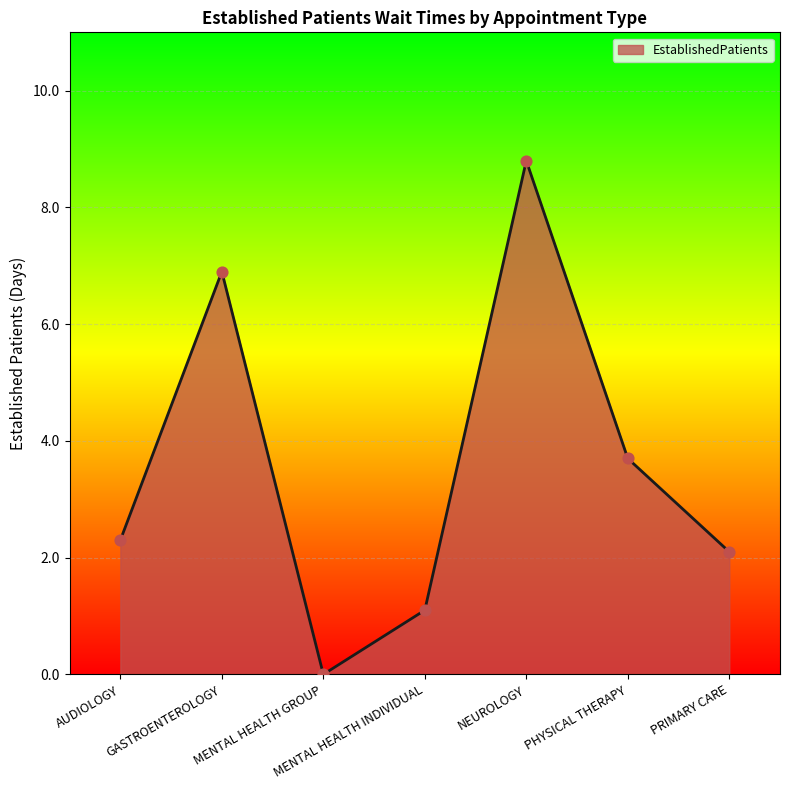

What is the change in value from NEUROLOGY to PRIMARY CARE?

-6.7